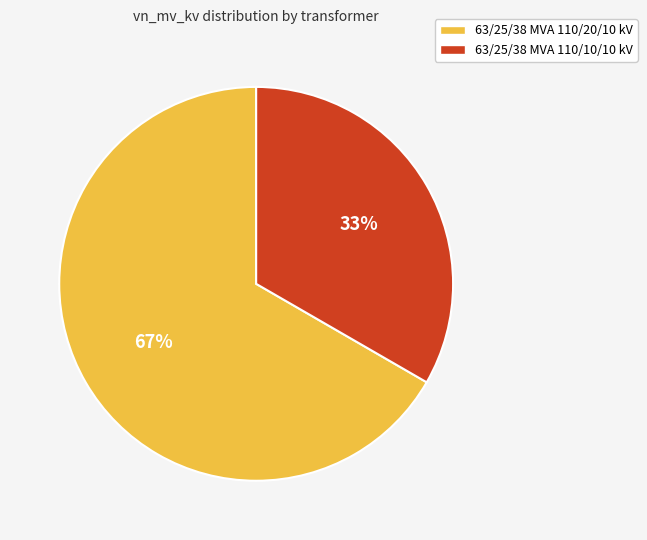

True or false: 63/25/38 MVA 110/20/10 kV accounts for 52% of the total.

False